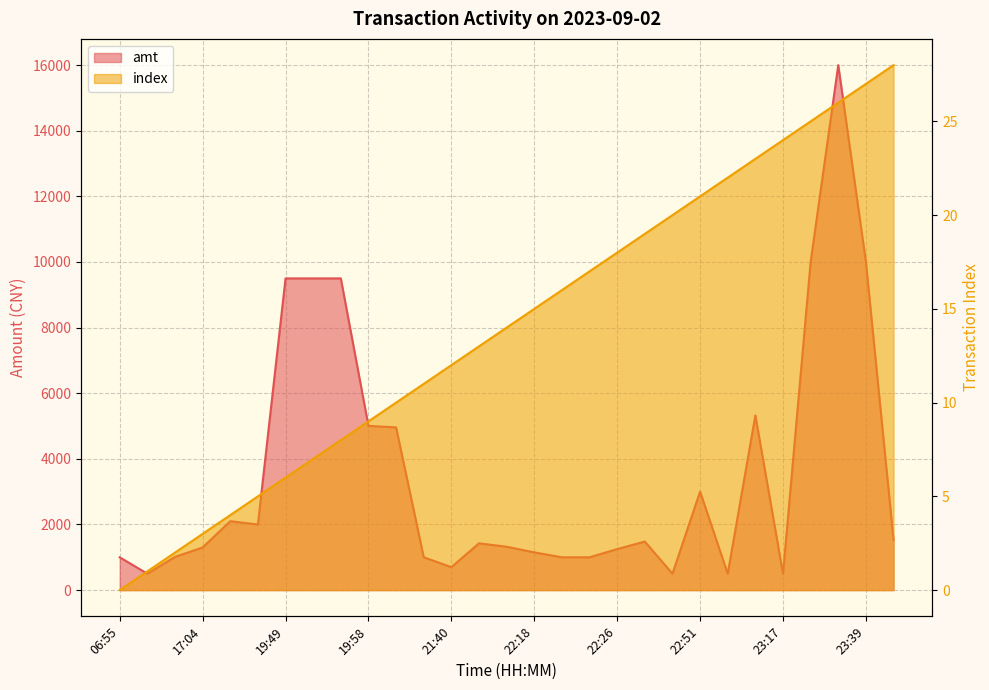

What is the difference between the highest and lowest values at 22:21?

984.0